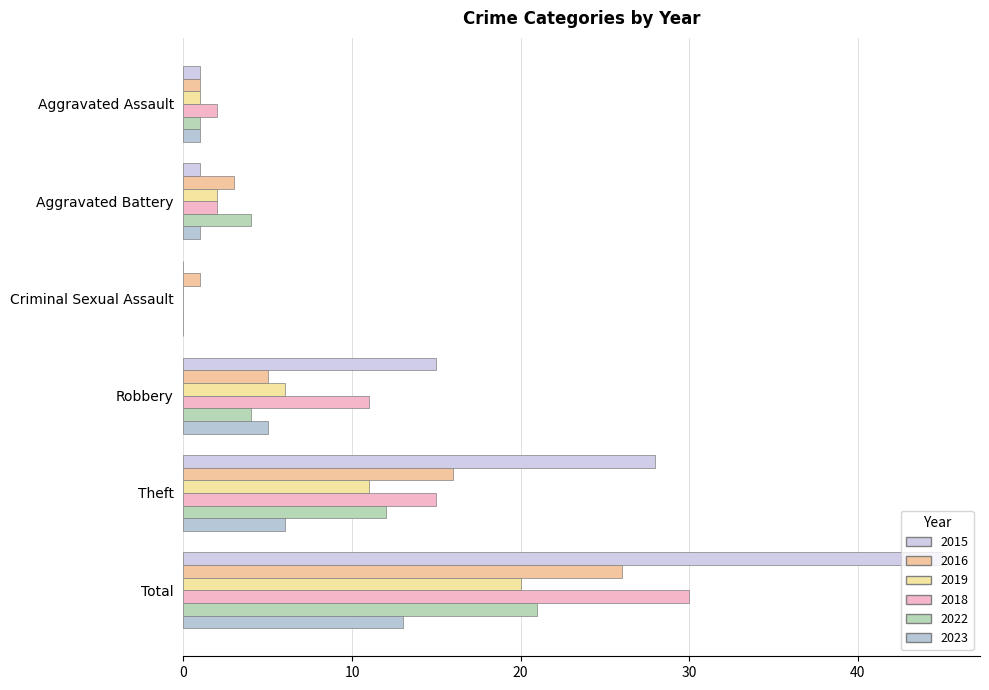

What are all the series names shown in the legend?

2015, 2016, 2019, 2018, 2022, 2023